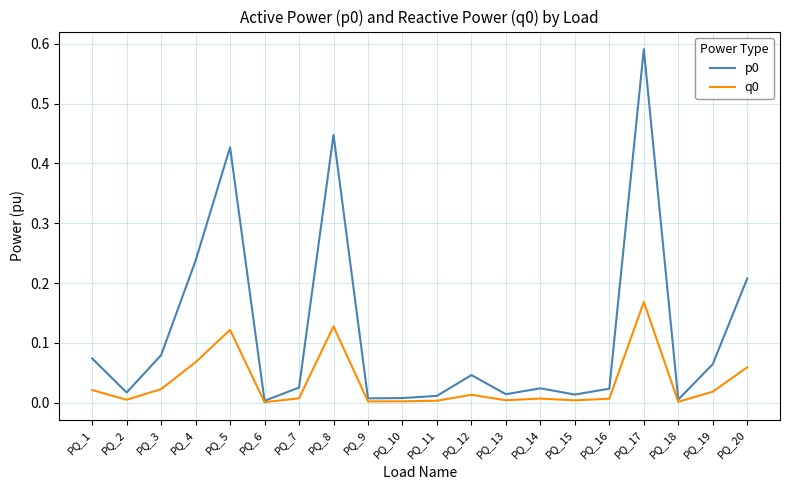

At which category is the sum across all series the highest?

PQ_17